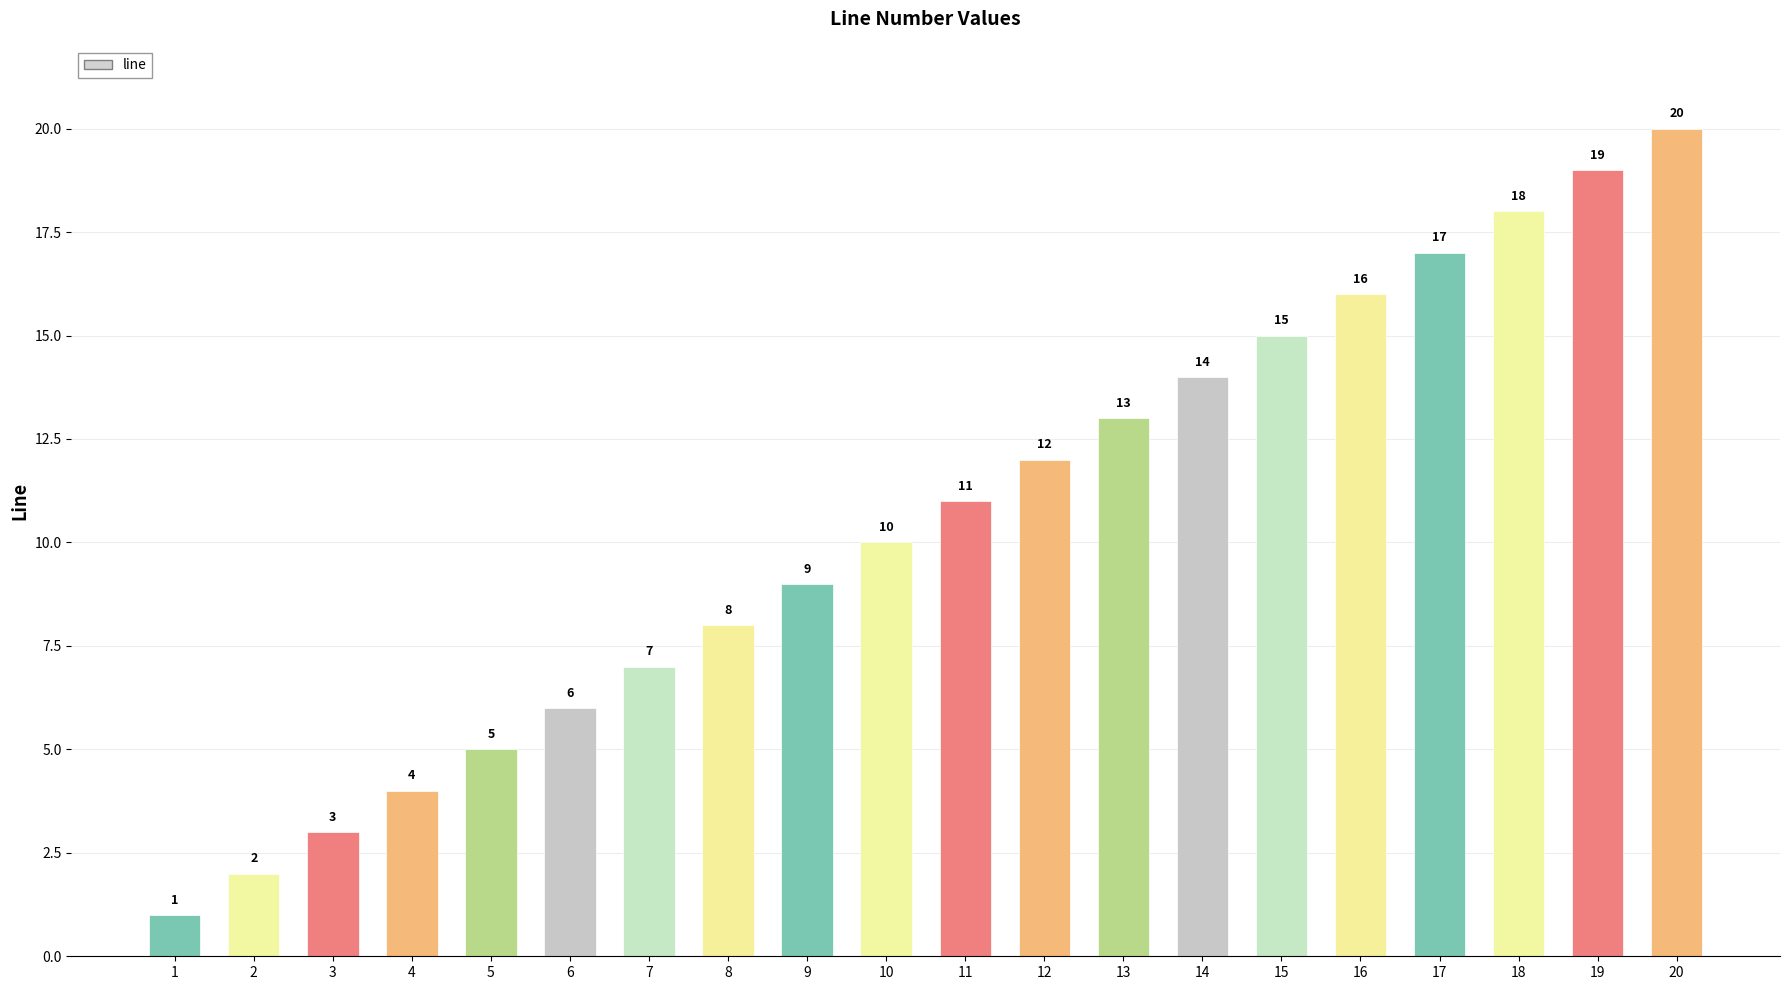

Does the chart contain stacked bars?

No